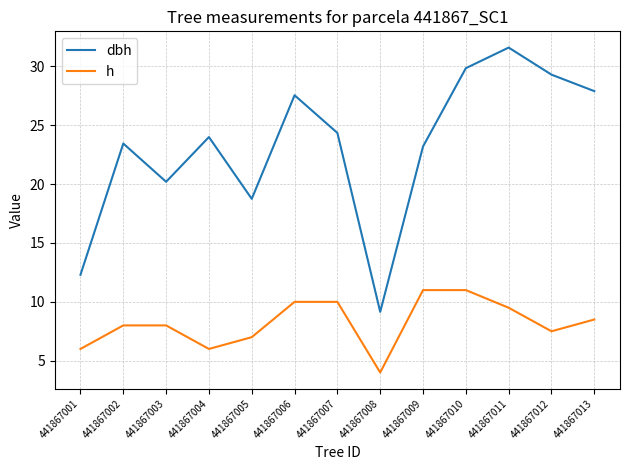

Which series has the largest range (max minus min)?

dbh